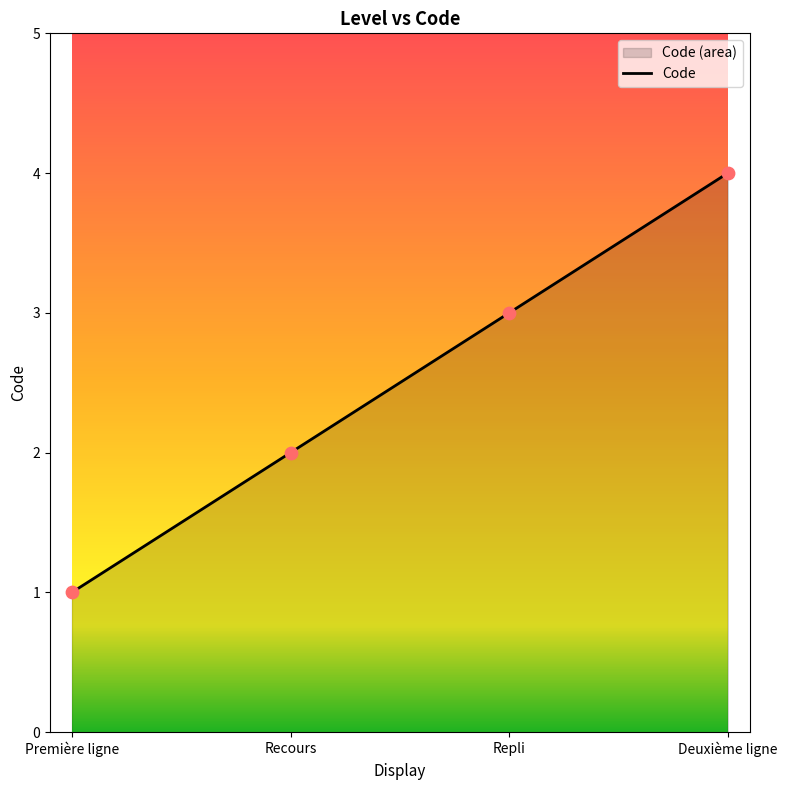

What is the ratio of the value at Recours to the value at Repli?

0.7